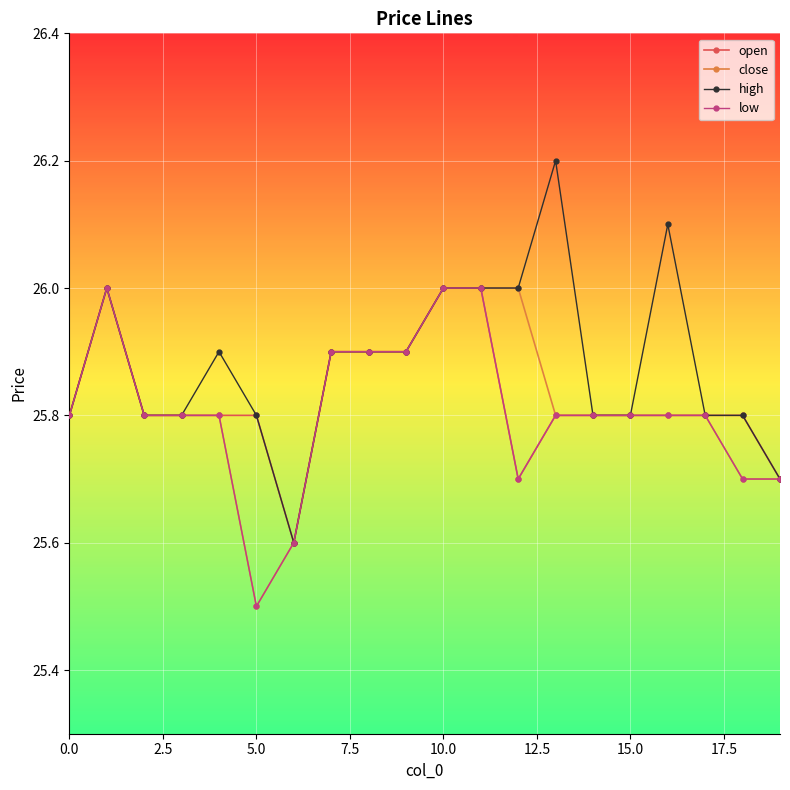

At which category does close reach its first local peak?

1